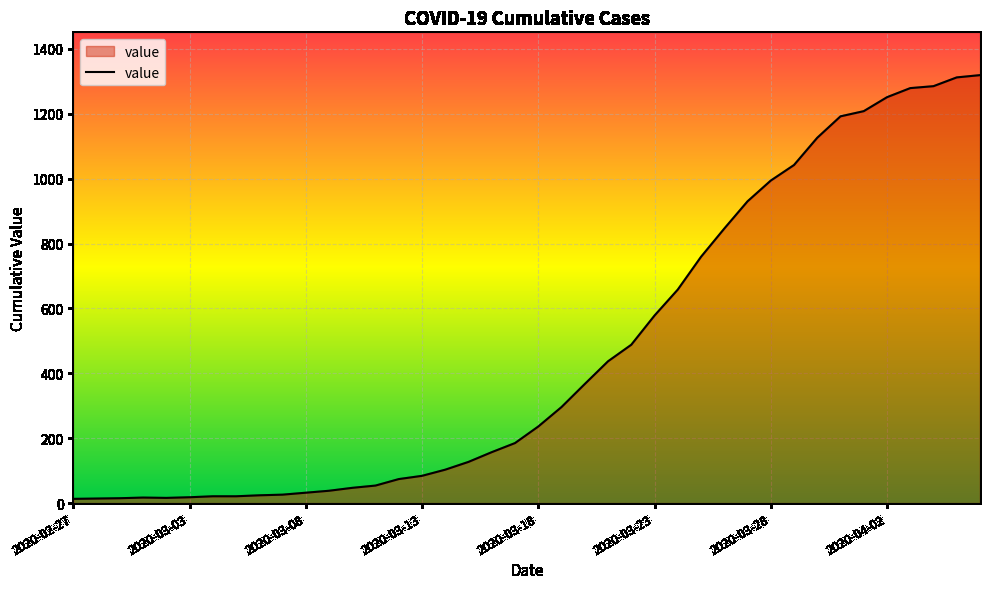

What is the maximum value shown in the chart?

1319